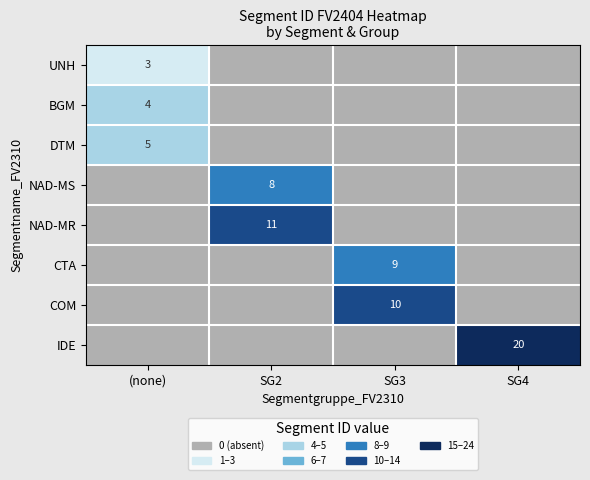

Is the value of COM at SG3 greater than the value of IDE at SG4?

No